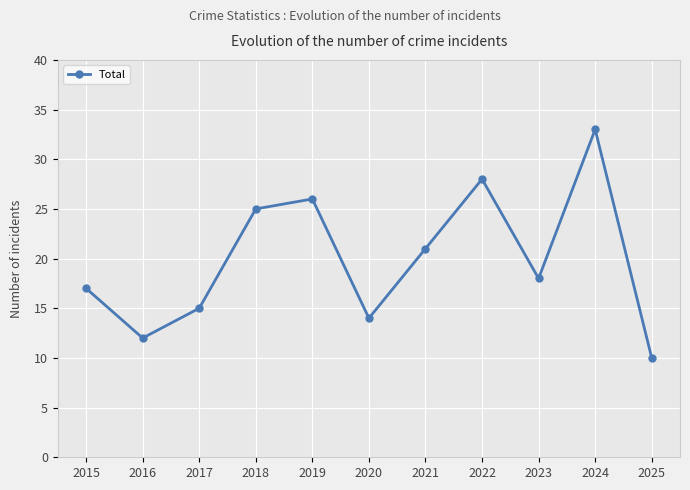

What is the difference between the second highest and minimum values?

18